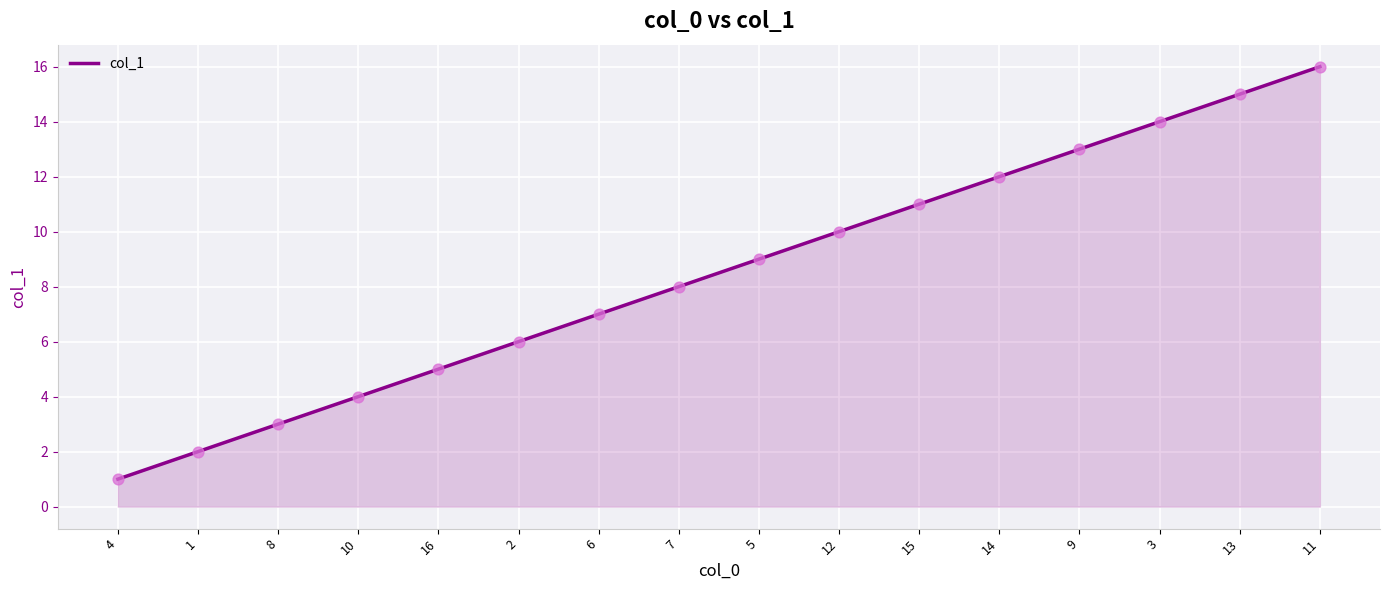

Which has a higher value, 16 or 9?

9